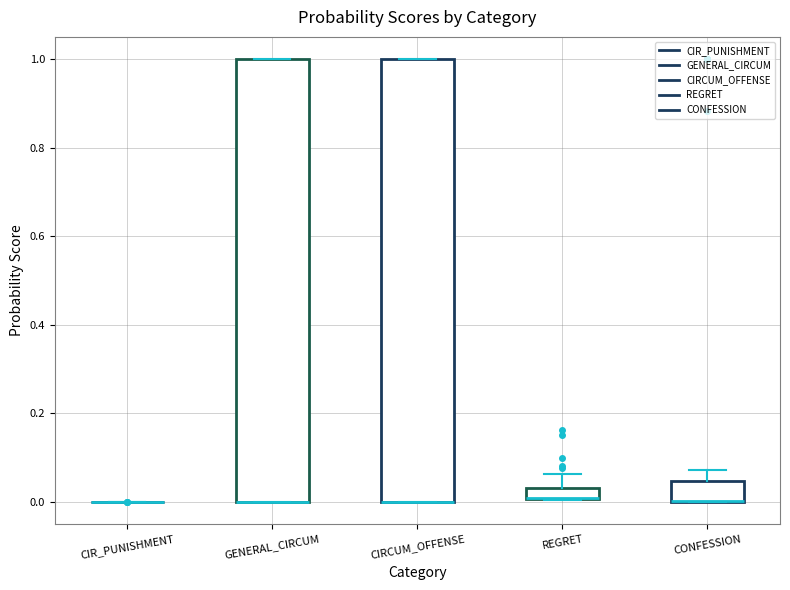

Where is the lower edge of the box for CIRCUM_OFFENSE on the y-axis? The values are not printed on the chart, so give them approximately, as read against the axis.

0.00